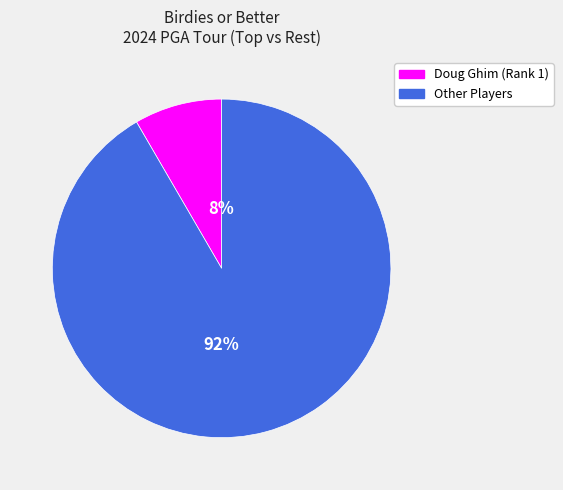

To the nearest percent, what is the average slice percentage?

50%